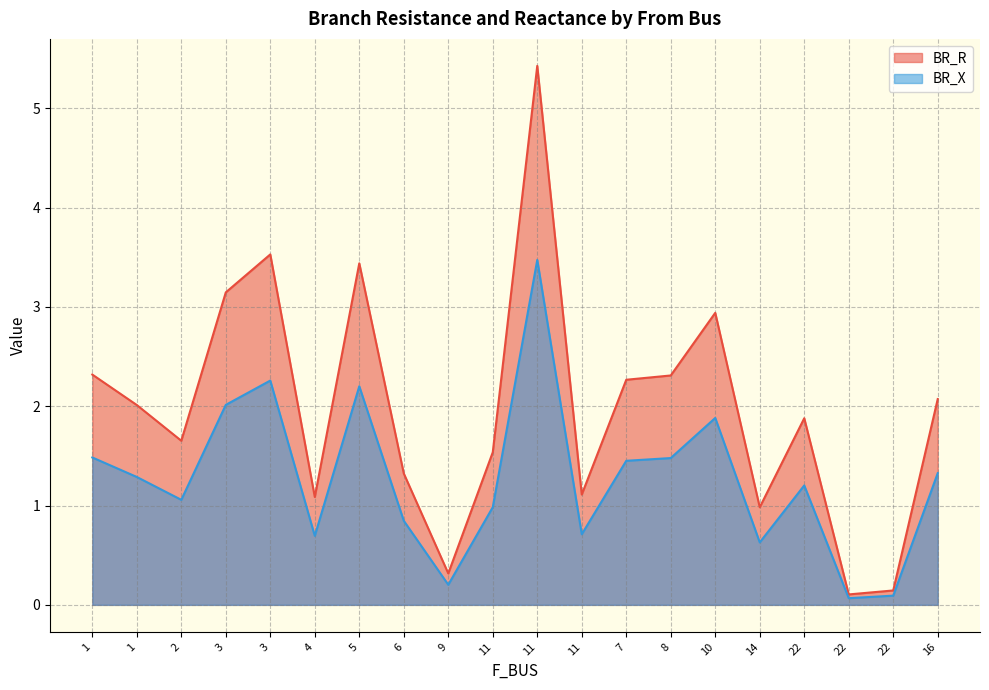

List the series in order of their overall mean, lowest first.

BR_X, BR_R